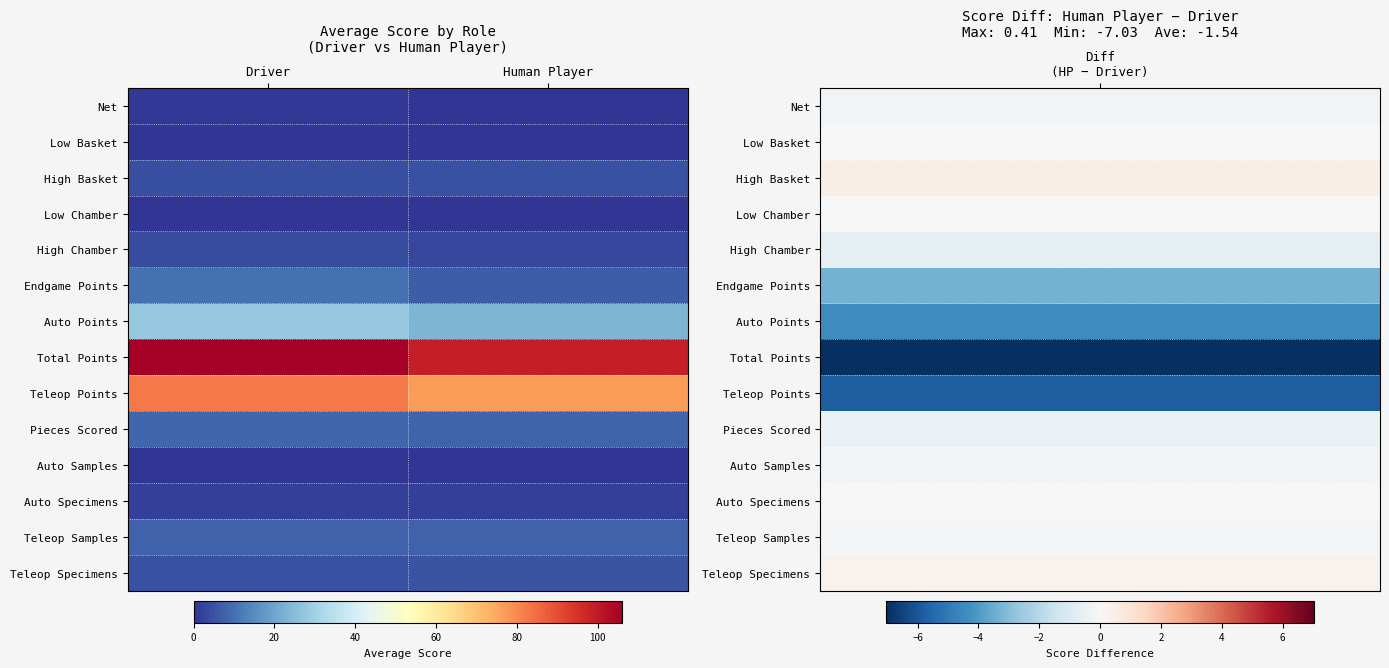

Count the number of categories in the chart.

2